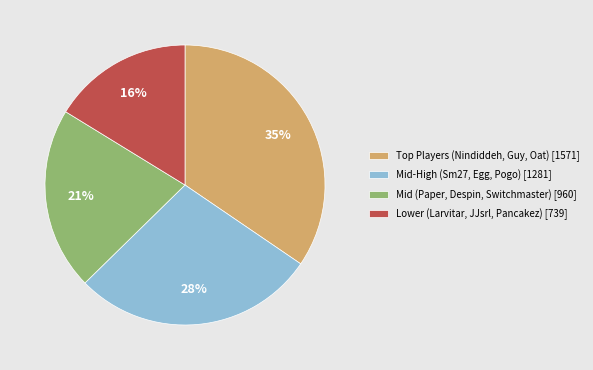

Approximately how many times larger is the value at Lower (Larvitar, JJsrl, Pancakez) [739] compared to Mid-High (Sm27, Egg, Pogo) [1281]?

0.6